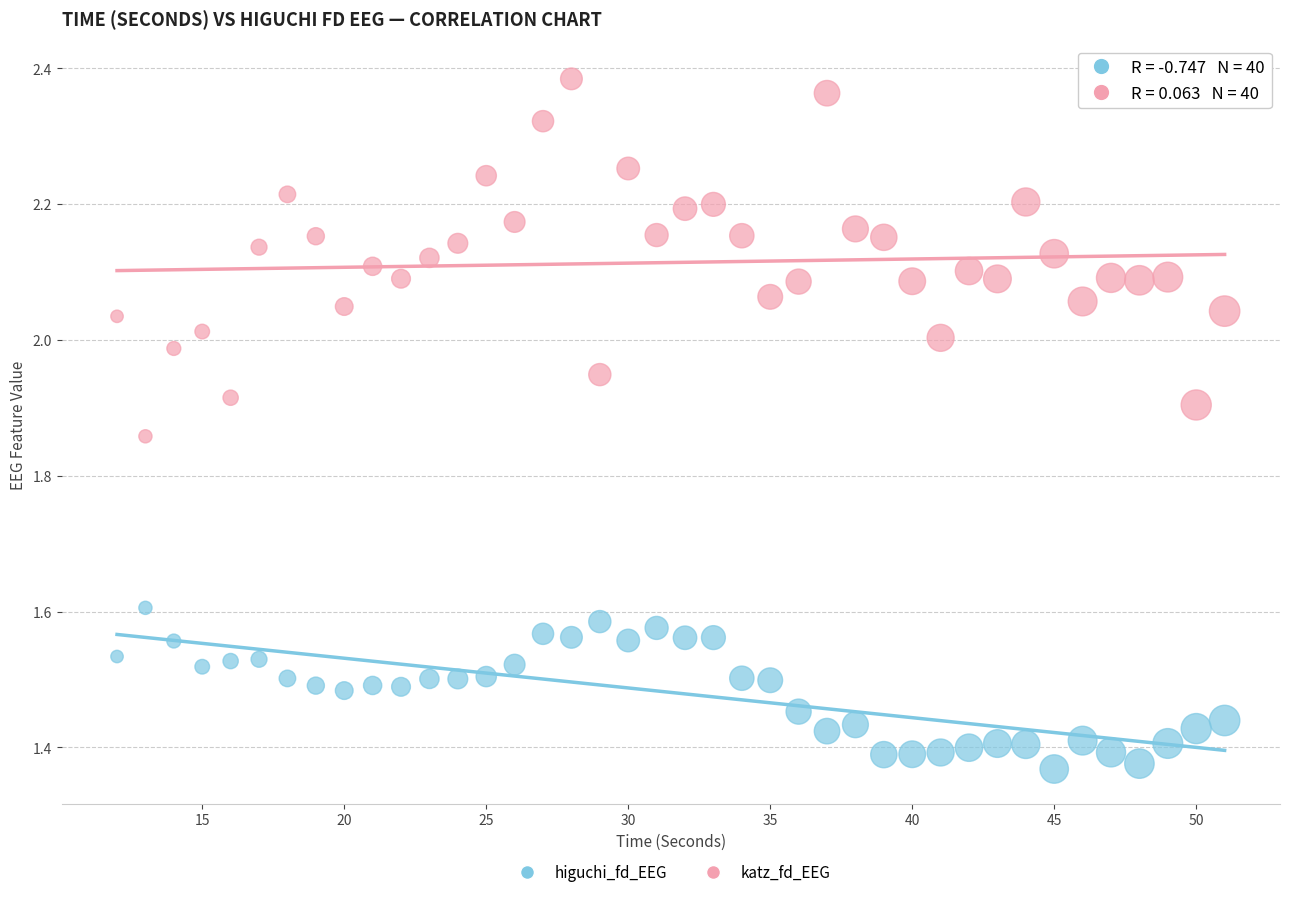

Which series has the largest Y range (max minus min)?

katz_fd_EEG